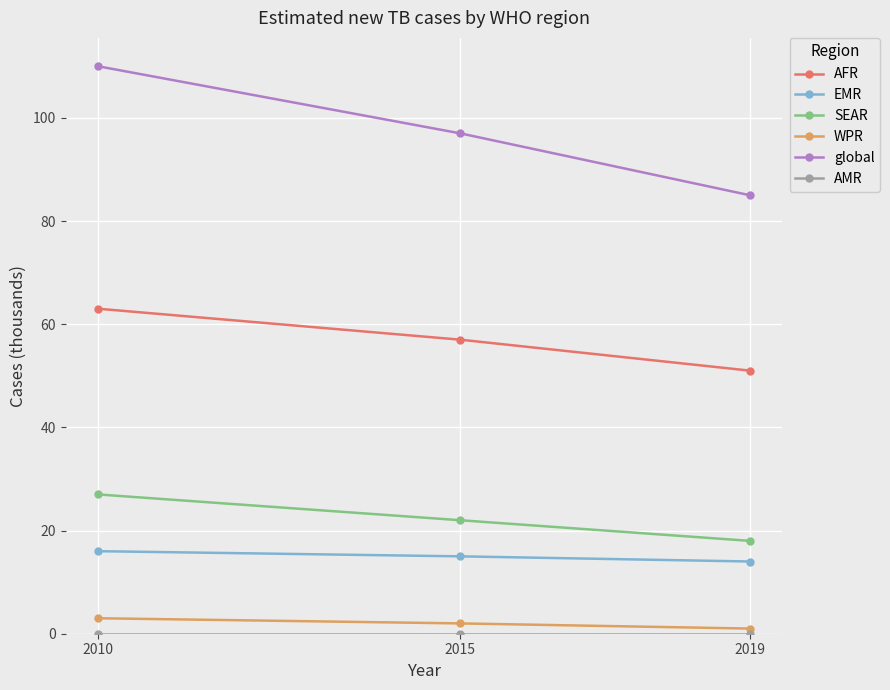

Between 2010 and 2015, which series saw the biggest shift?

global